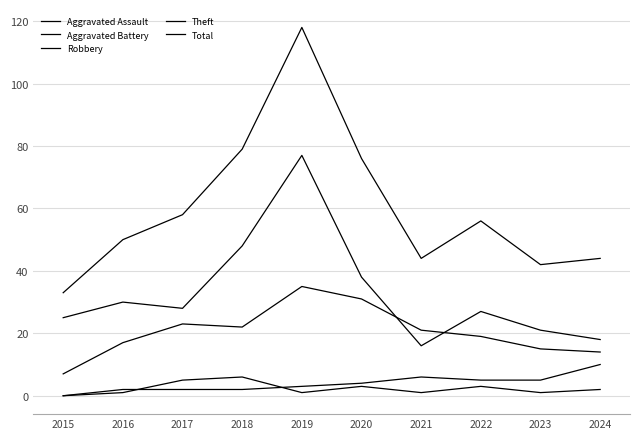

True or false: Aggravated Assault and Robbery intersect in this chart.

False